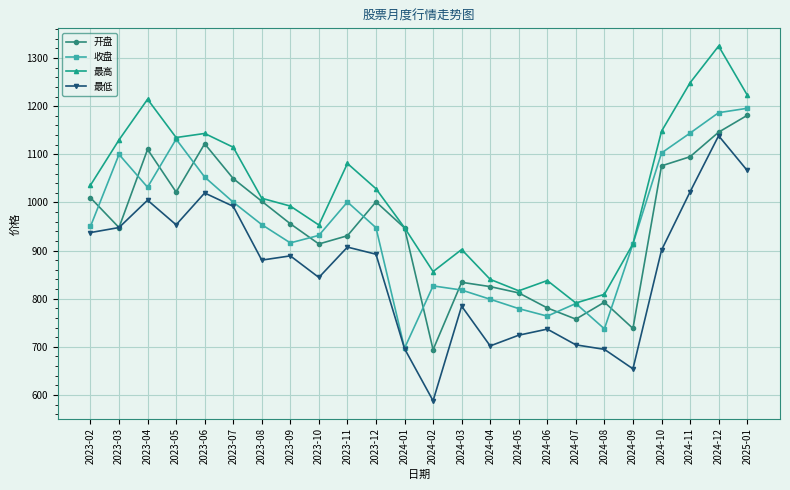

Does the chart have visible grid lines?

Yes